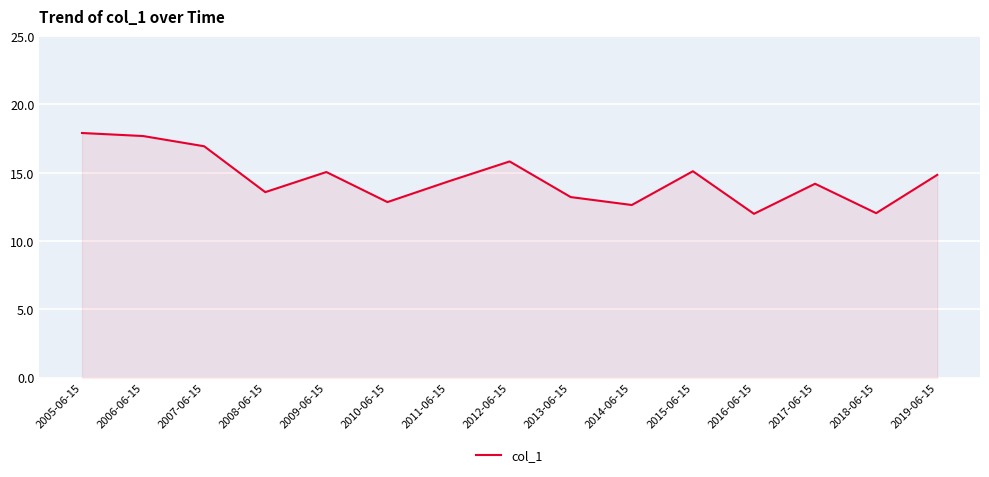

What is the difference between the values at 2007-06-15 and 2011-06-15?

2.6